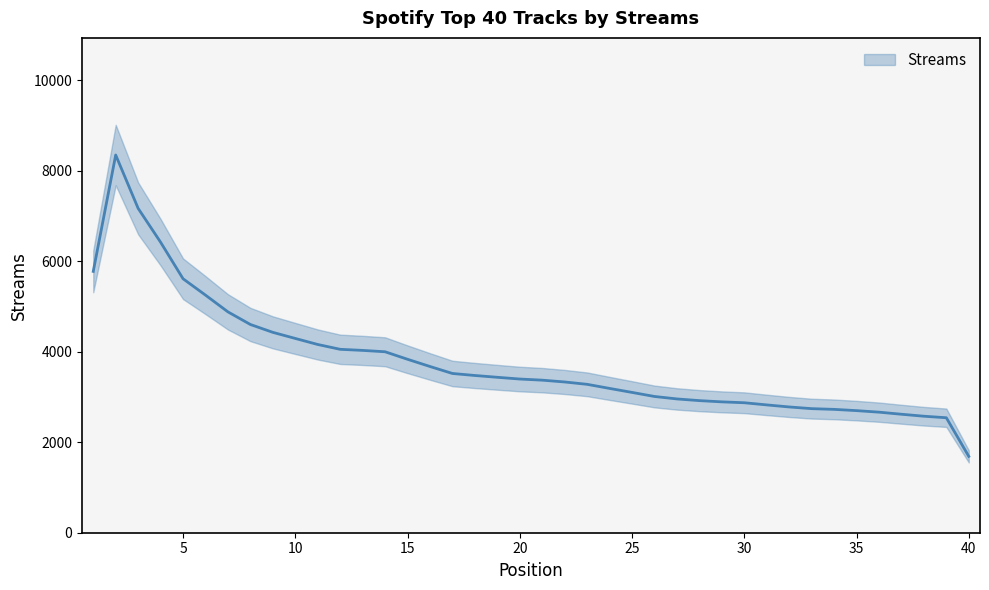

How many values are below 3387?

19